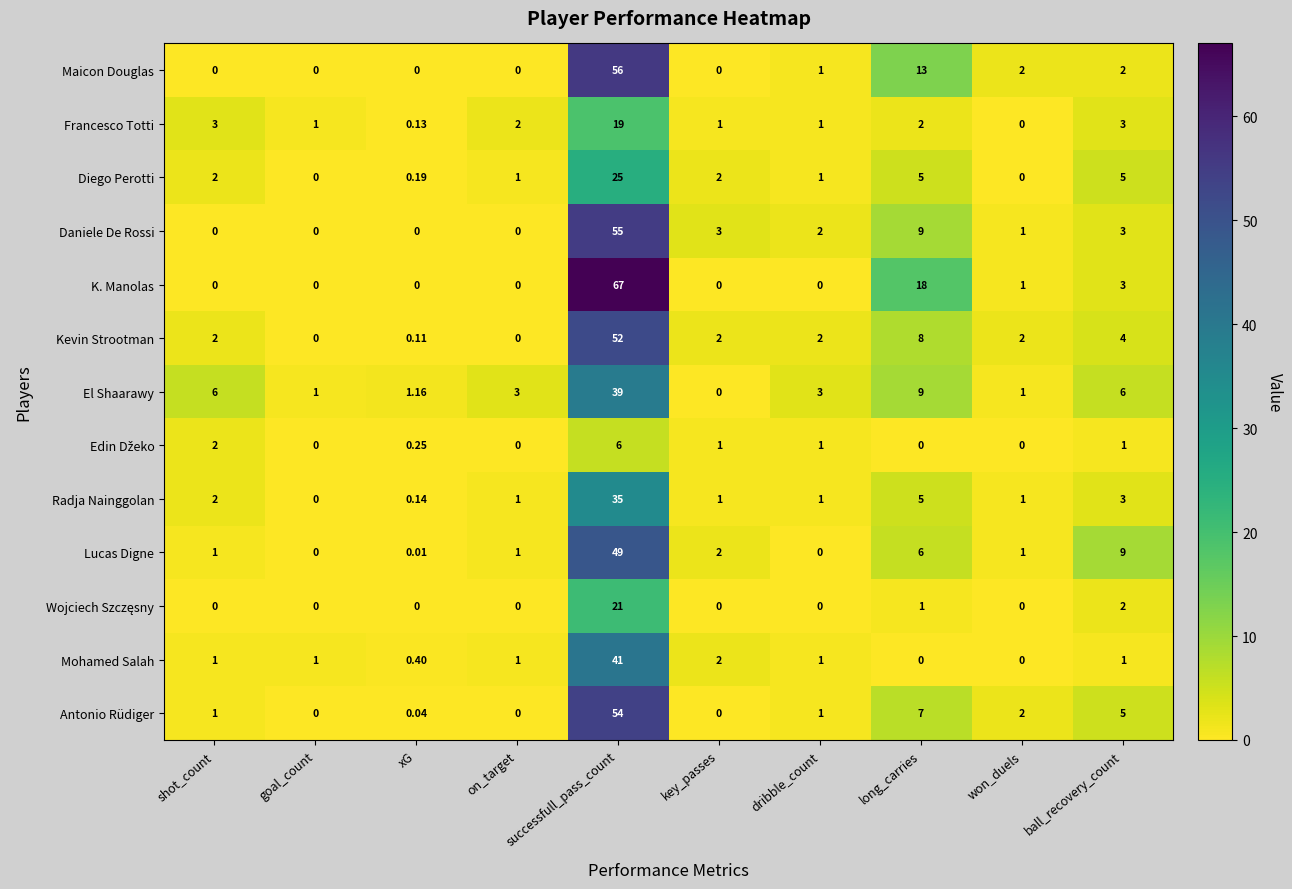

At which label is Kevin Strootman closest to 26?

long_carries